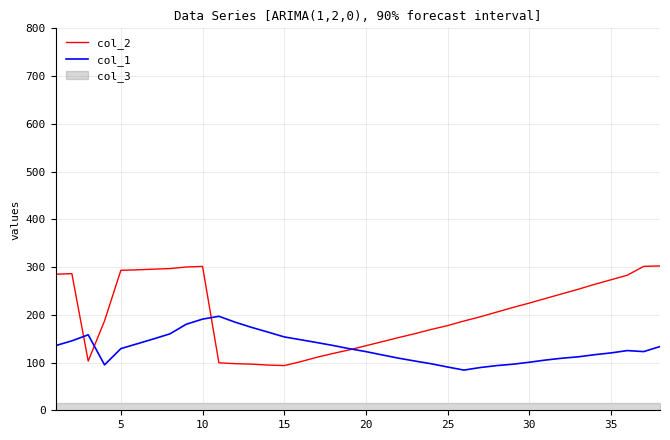

At how many categories does at least one series exceed 274?

11